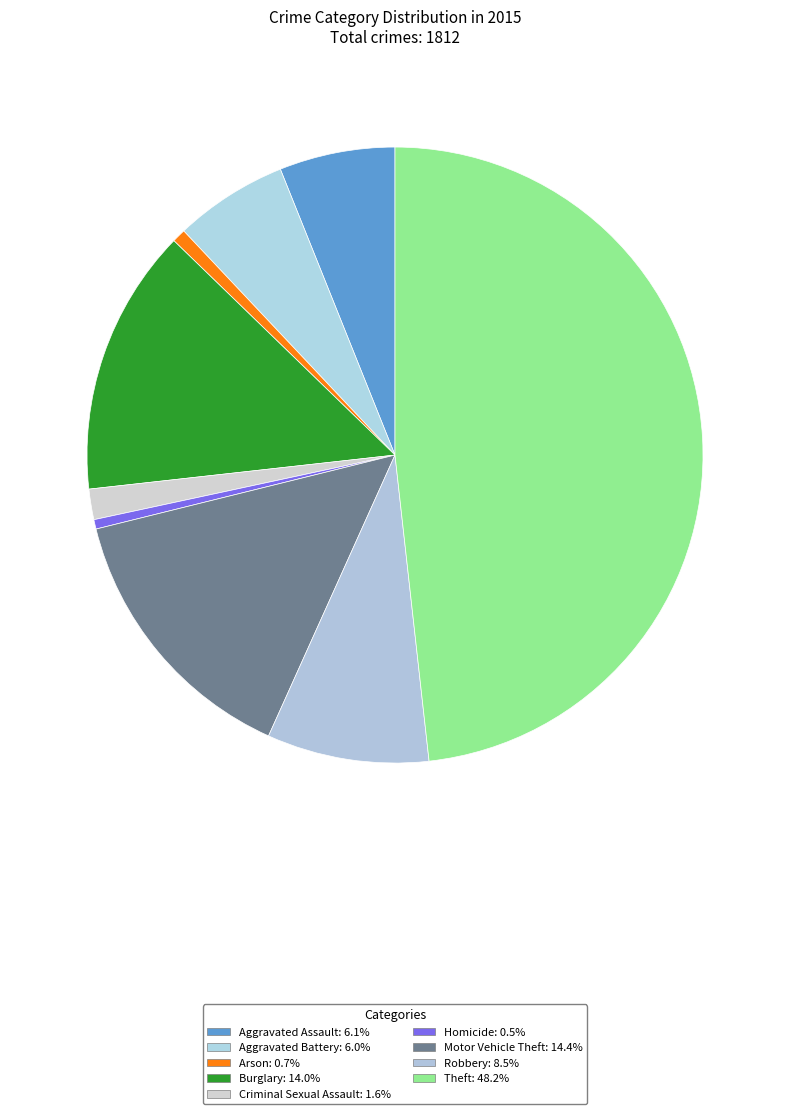

Which slice is the smallest?

Homicide